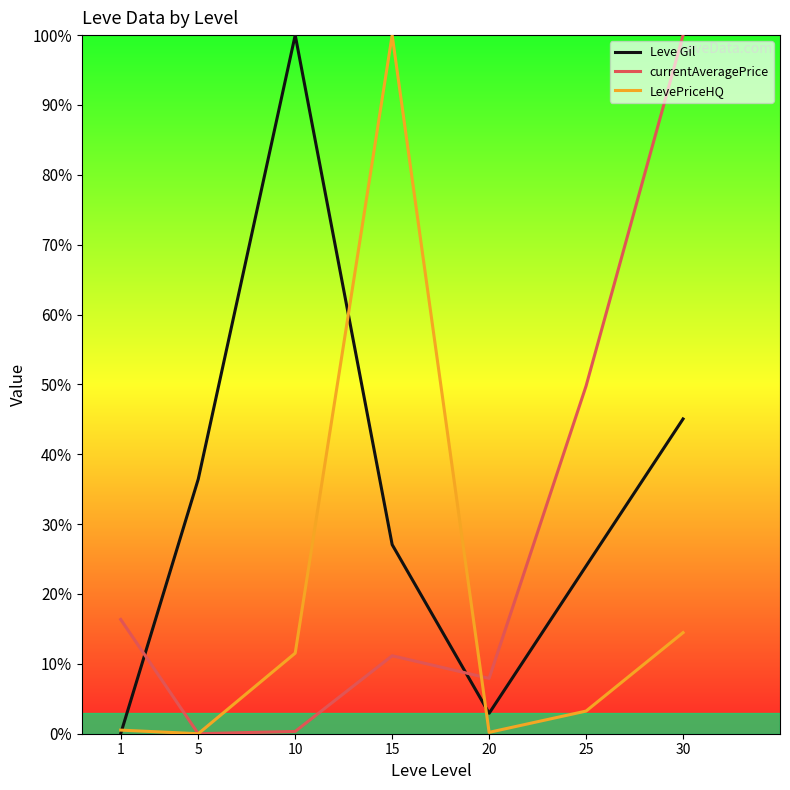

At which category is the sum across all series the highest?

30